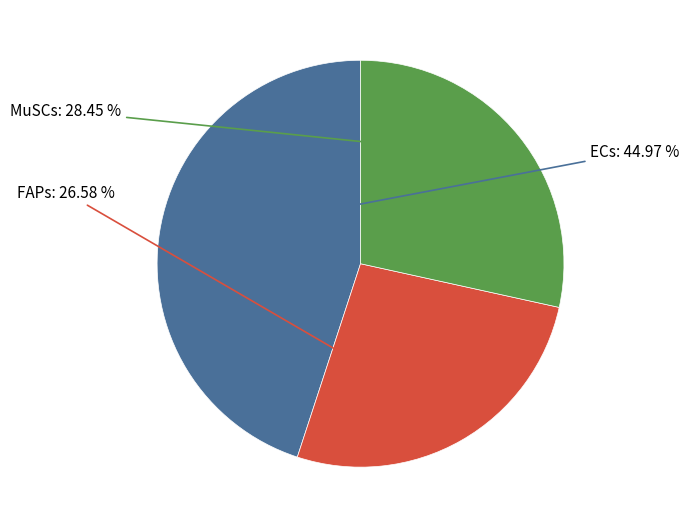

Count the number of slices in the pie.

3